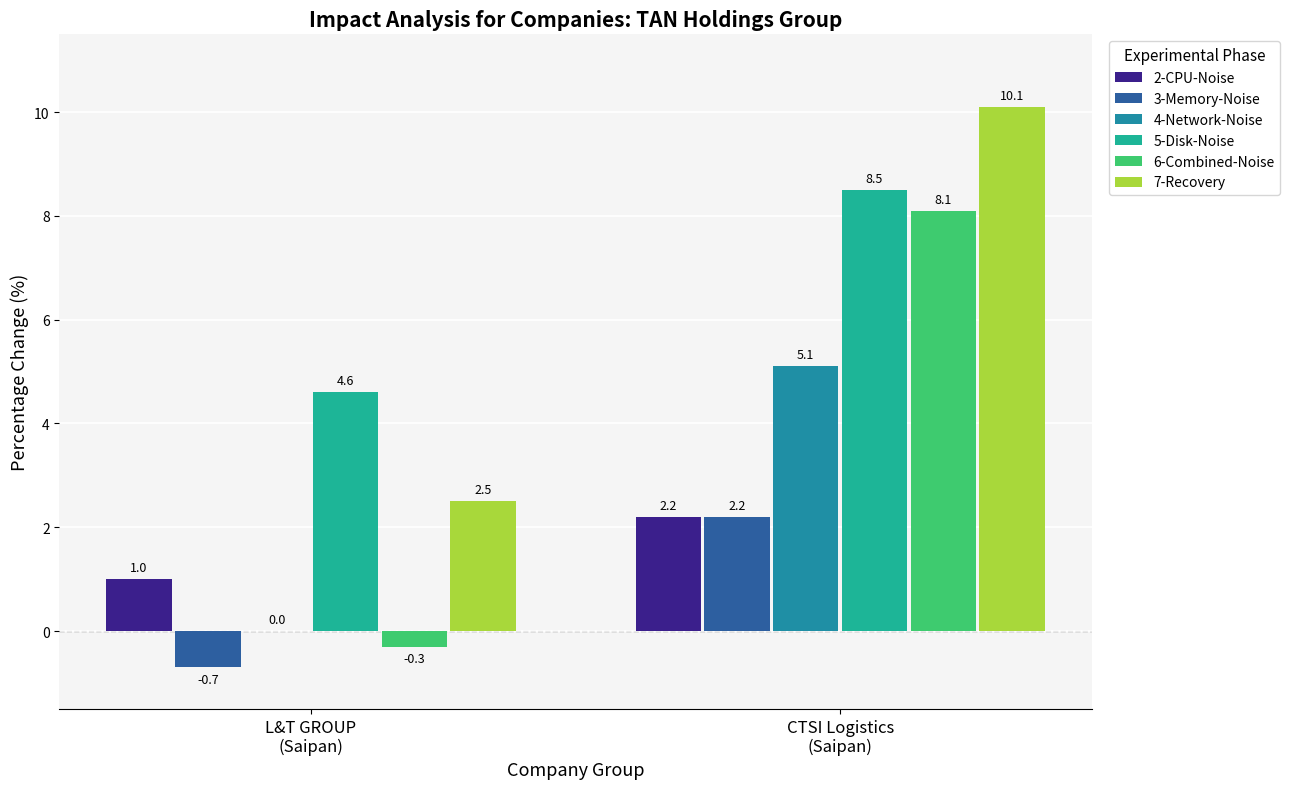

What is the greatest value displayed?

10.1